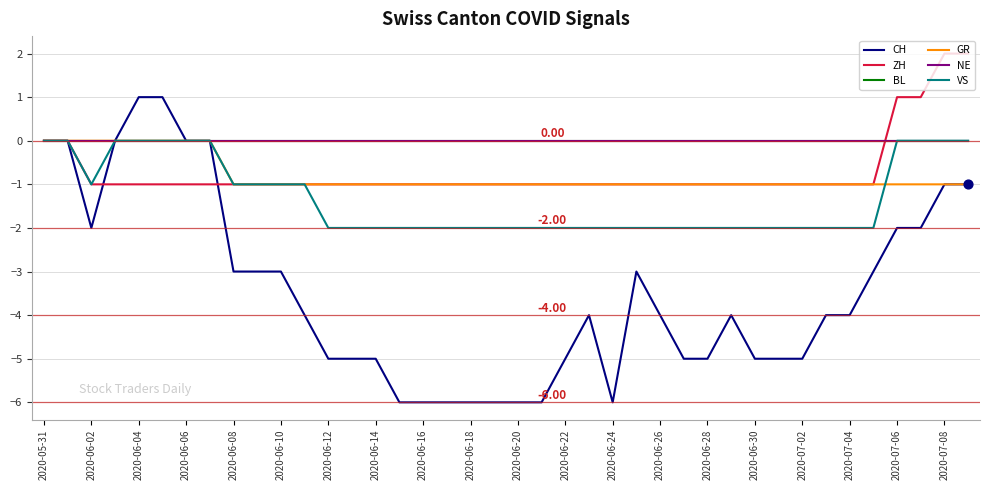

Which series has the largest total across all categories?

BL